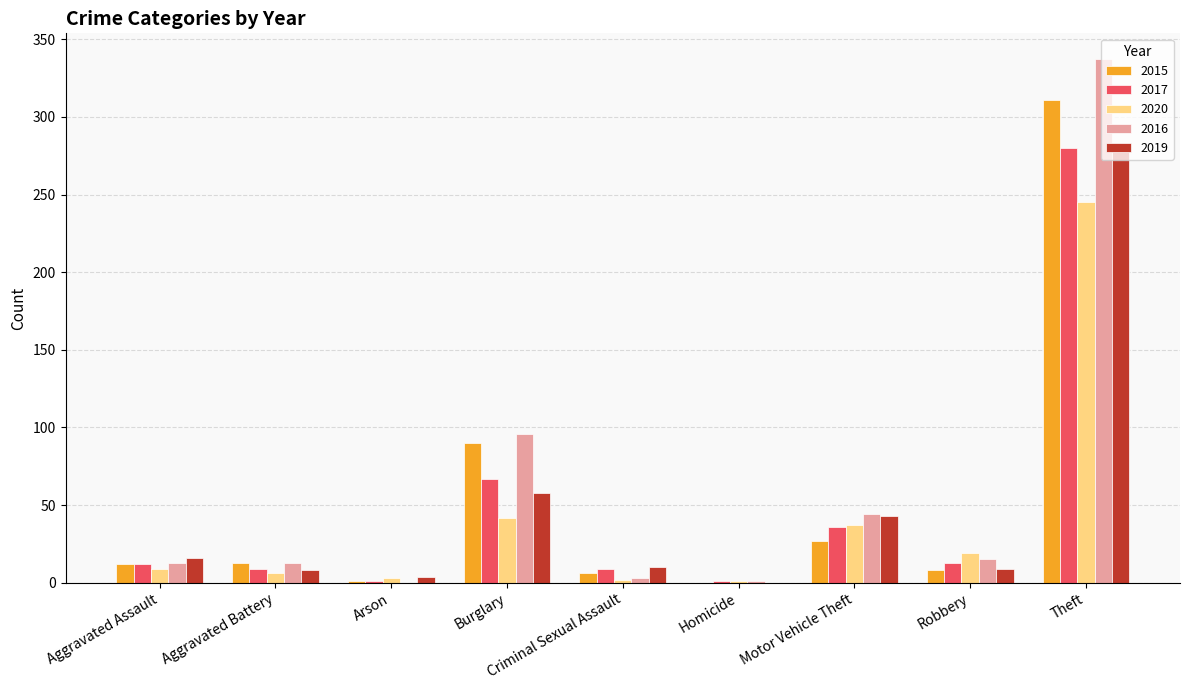

Which series has the largest range (max minus min)?

2016